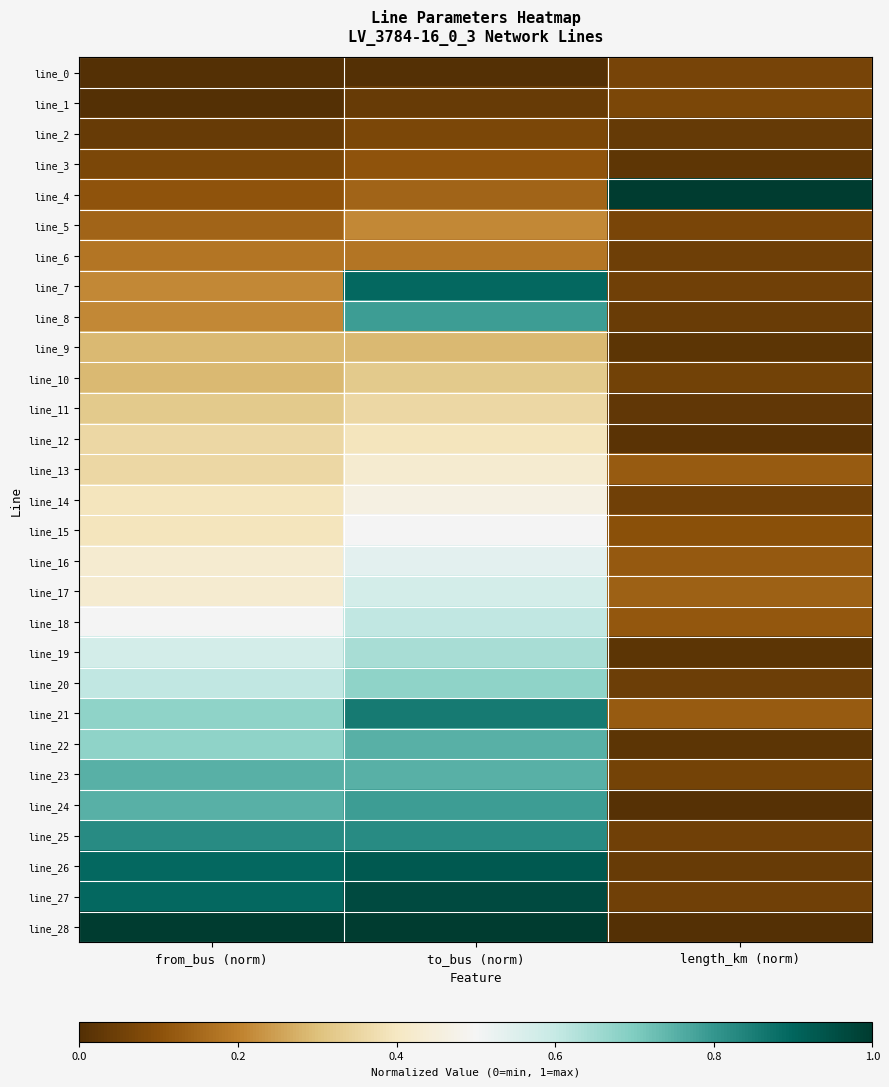

Reading right to left, what are all the values shown in this chart?

line_0: length_km (norm)=0.1	to_bus (norm)=0.0	from_bus (norm)=0.0
line_1: length_km (norm)=0.1	to_bus (norm)=0.0	from_bus (norm)=0.0
line_2: length_km (norm)=0.0	to_bus (norm)=0.1	from_bus (norm)=0.0
line_3: length_km (norm)=0.0	to_bus (norm)=0.1	from_bus (norm)=0.1
line_4: length_km (norm)=1.0	to_bus (norm)=0.1	from_bus (norm)=0.1
line_5: length_km (norm)=0.1	to_bus (norm)=0.2	from_bus (norm)=0.1
line_6: length_km (norm)=0.0	to_bus (norm)=0.2	from_bus (norm)=0.2
line_7: length_km (norm)=0.1	to_bus (norm)=0.9	from_bus (norm)=0.2
line_8: length_km (norm)=0.0	to_bus (norm)=0.8	from_bus (norm)=0.2
line_9: length_km (norm)=0.0	to_bus (norm)=0.3	from_bus (norm)=0.3
line_10: length_km (norm)=0.1	to_bus (norm)=0.3	from_bus (norm)=0.3
line_11: length_km (norm)=0.0	to_bus (norm)=0.4	from_bus (norm)=0.3
line_12: length_km (norm)=0.0	to_bus (norm)=0.4	from_bus (norm)=0.4
line_13: length_km (norm)=0.1	to_bus (norm)=0.4	from_bus (norm)=0.4
line_14: length_km (norm)=0.1	to_bus (norm)=0.5	from_bus (norm)=0.4
line_15: length_km (norm)=0.1	to_bus (norm)=0.5	from_bus (norm)=0.4
line_16: length_km (norm)=0.1	to_bus (norm)=0.5	from_bus (norm)=0.4
line_17: length_km (norm)=0.1	to_bus (norm)=0.6	from_bus (norm)=0.4
line_18: length_km (norm)=0.1	to_bus (norm)=0.6	from_bus (norm)=0.5
line_19: length_km (norm)=0.0	to_bus (norm)=0.6	from_bus (norm)=0.6
line_20: length_km (norm)=0.0	to_bus (norm)=0.7	from_bus (norm)=0.6
line_21: length_km (norm)=0.1	to_bus (norm)=0.9	from_bus (norm)=0.7
line_22: length_km (norm)=0.0	to_bus (norm)=0.8	from_bus (norm)=0.7
line_23: length_km (norm)=0.1	to_bus (norm)=0.8	from_bus (norm)=0.8
line_24: length_km (norm)=0.0	to_bus (norm)=0.8	from_bus (norm)=0.8
line_25: length_km (norm)=0.1	to_bus (norm)=0.8	from_bus (norm)=0.8
line_26: length_km (norm)=0.0	to_bus (norm)=0.9	from_bus (norm)=0.9
line_27: length_km (norm)=0.1	to_bus (norm)=1.0	from_bus (norm)=0.9
line_28: length_km (norm)=0.0	to_bus (norm)=1.0	from_bus (norm)=1.0